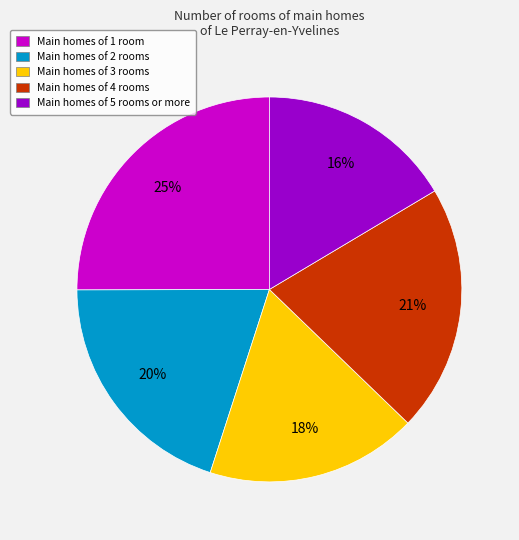

The Main homes of 2 rooms slice represents 20% of the pie. True or false?

True